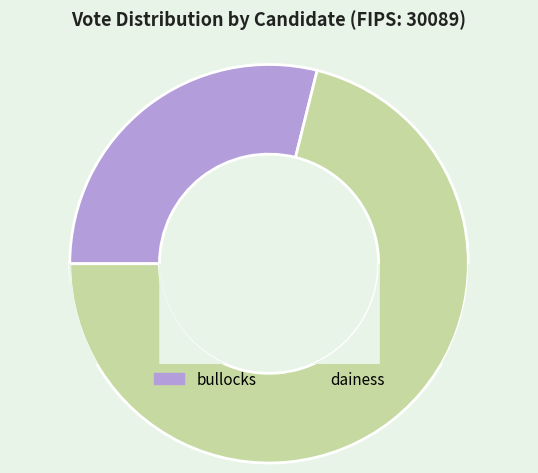

True or false: dainess accounts for 76% of the total.

False